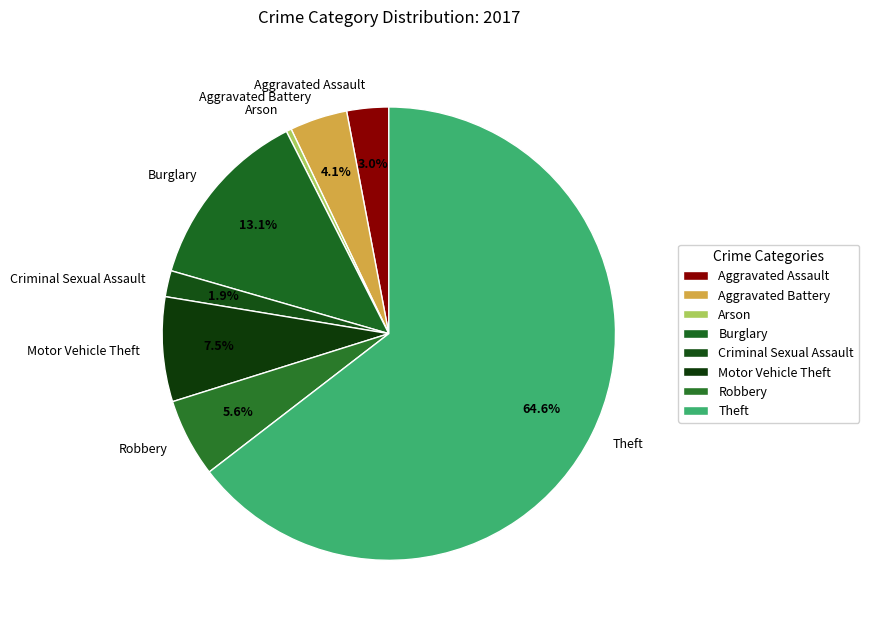

Does Theft represent more than half of the total?

Yes